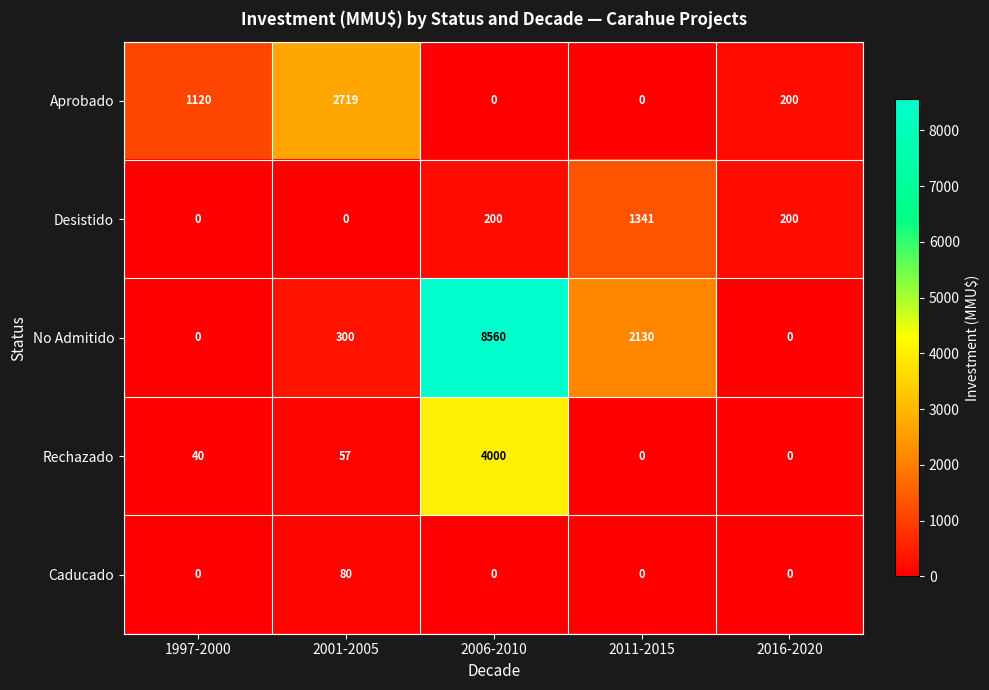

True or false: Rechazado has a value of 4000 at 2006-2010.

True